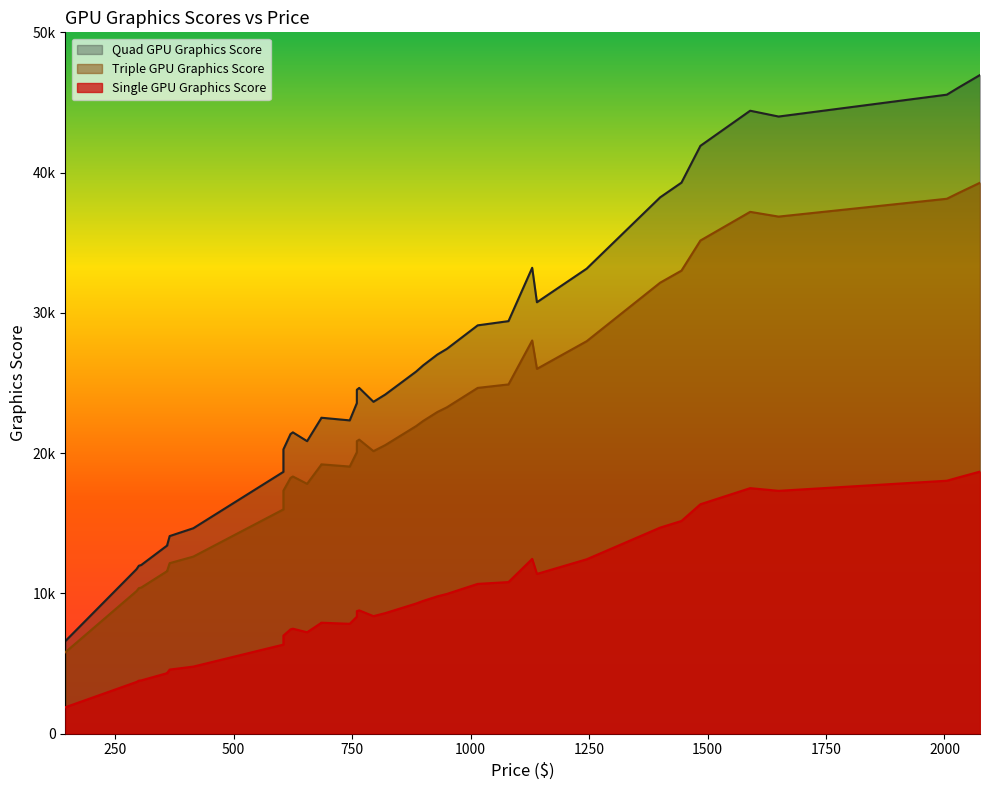

How many lines are shown in the chart?

3